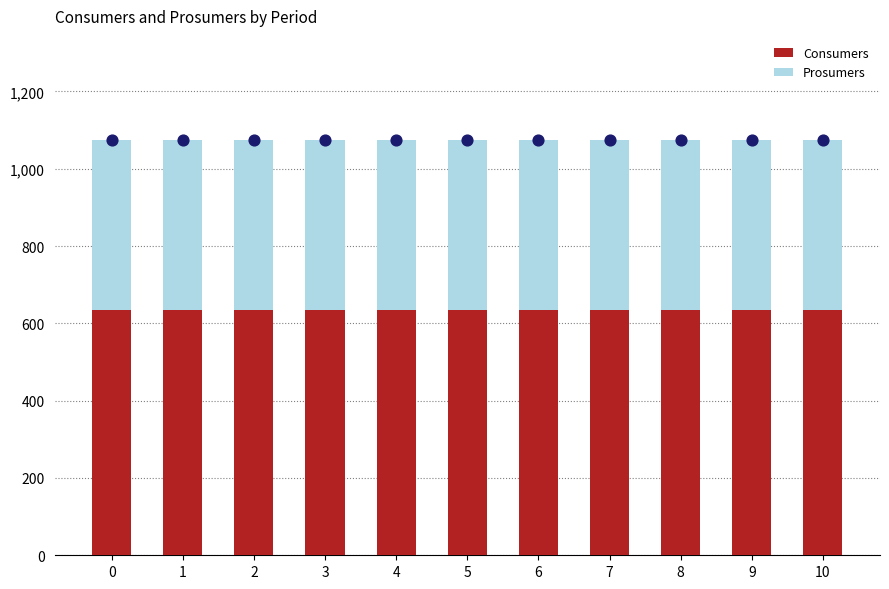

What is the sum of all Consumers values?

6985